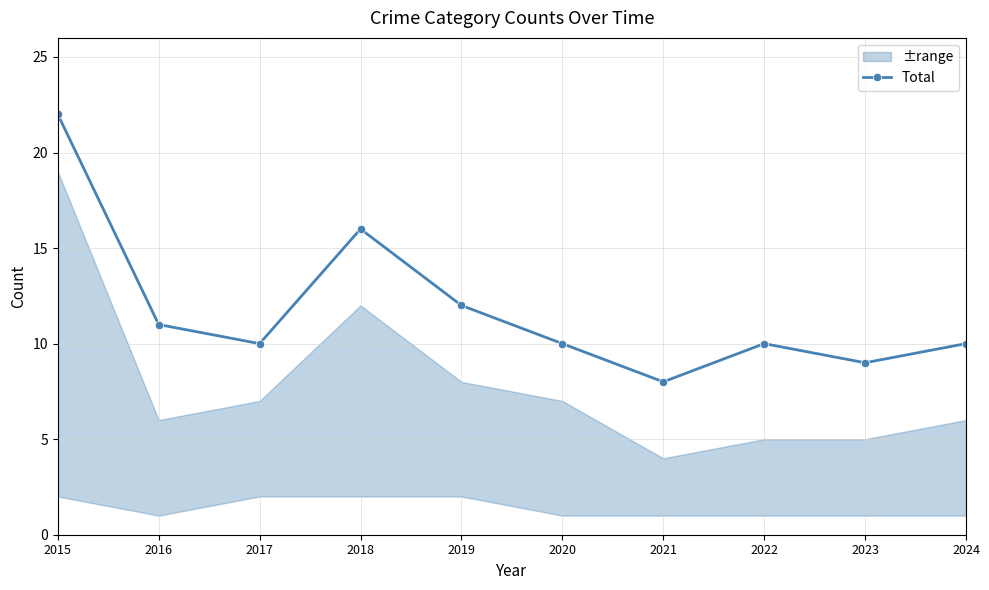

Which has a higher value, 2020 or 2022?

2020